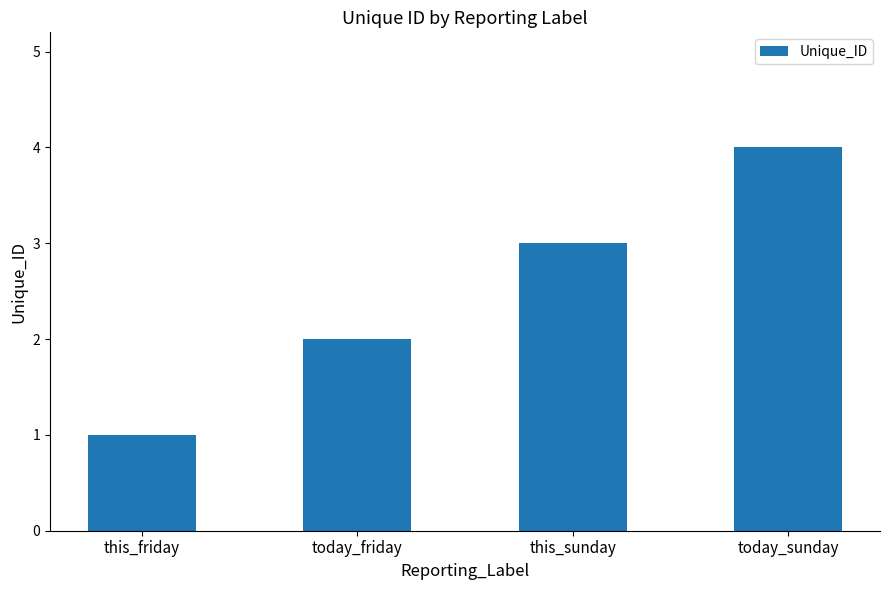

Reading left to right, extract all data points from this chart.

this_friday=1	today_friday=2	this_sunday=3	today_sunday=4